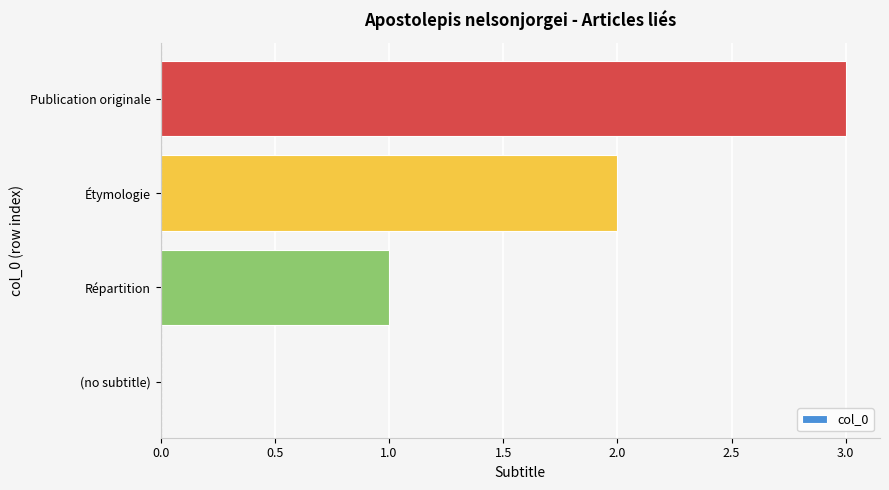

At which label is the value closest to 1?

Répartition